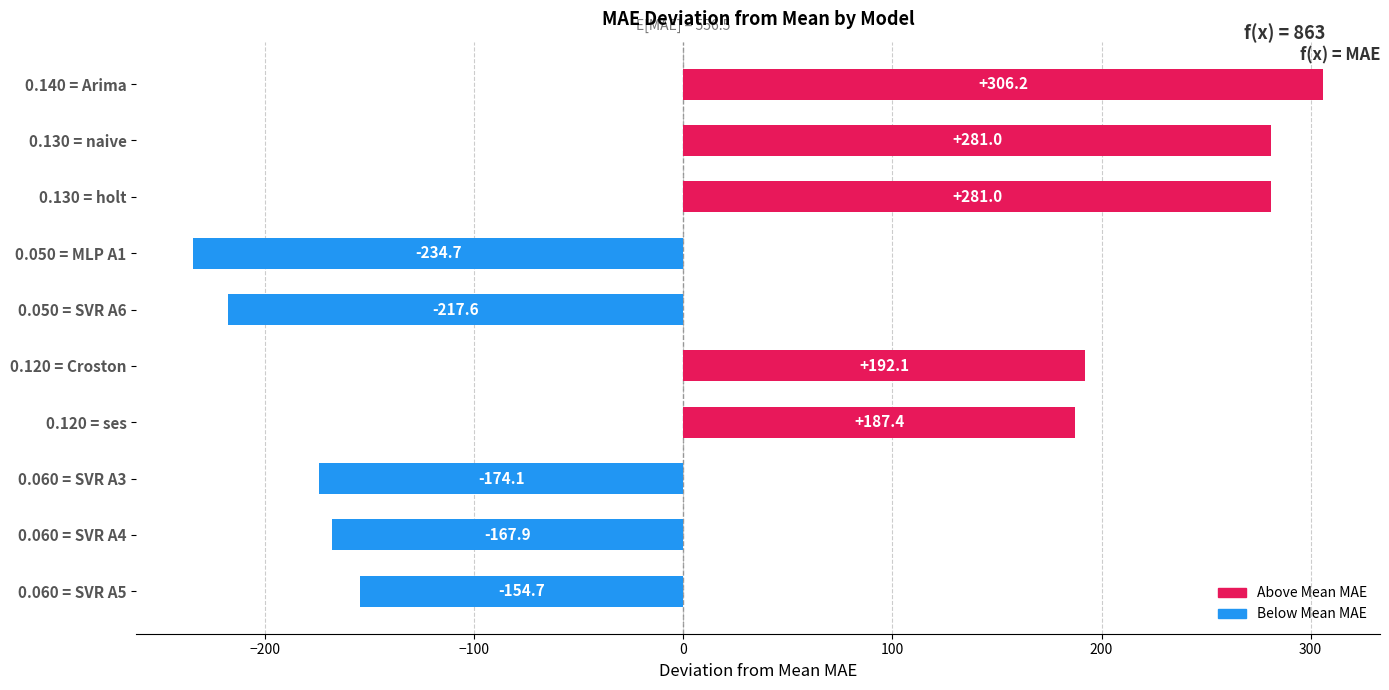

Which category has the highest value across all series?

0.140 = Arima